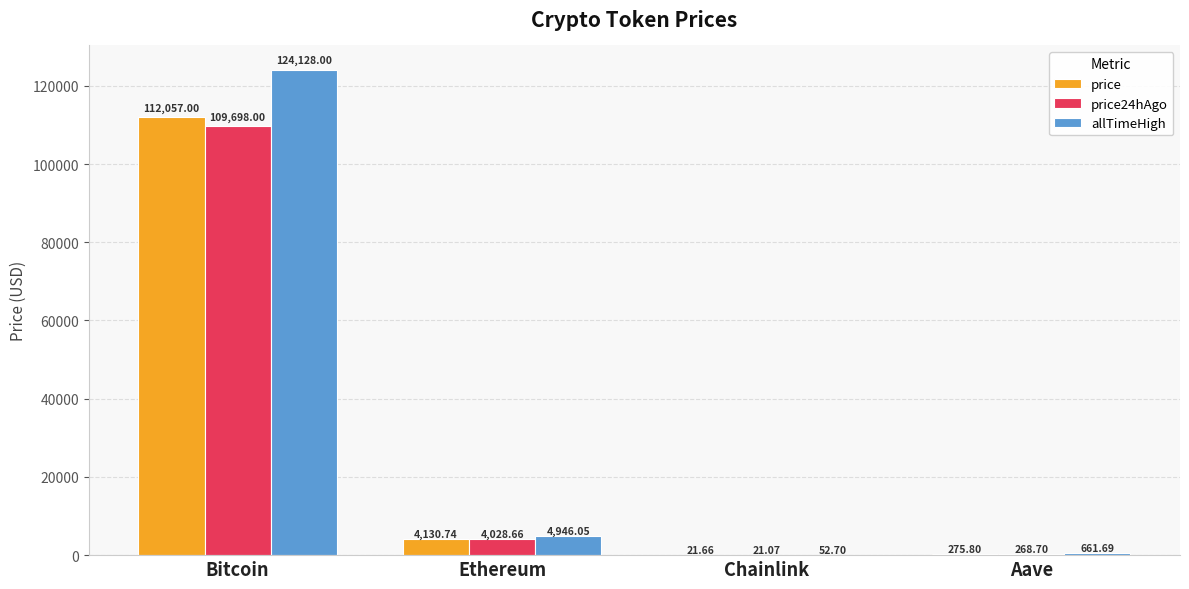

Is the value of allTimeHigh at Aave greater than the value of price at Bitcoin?

No